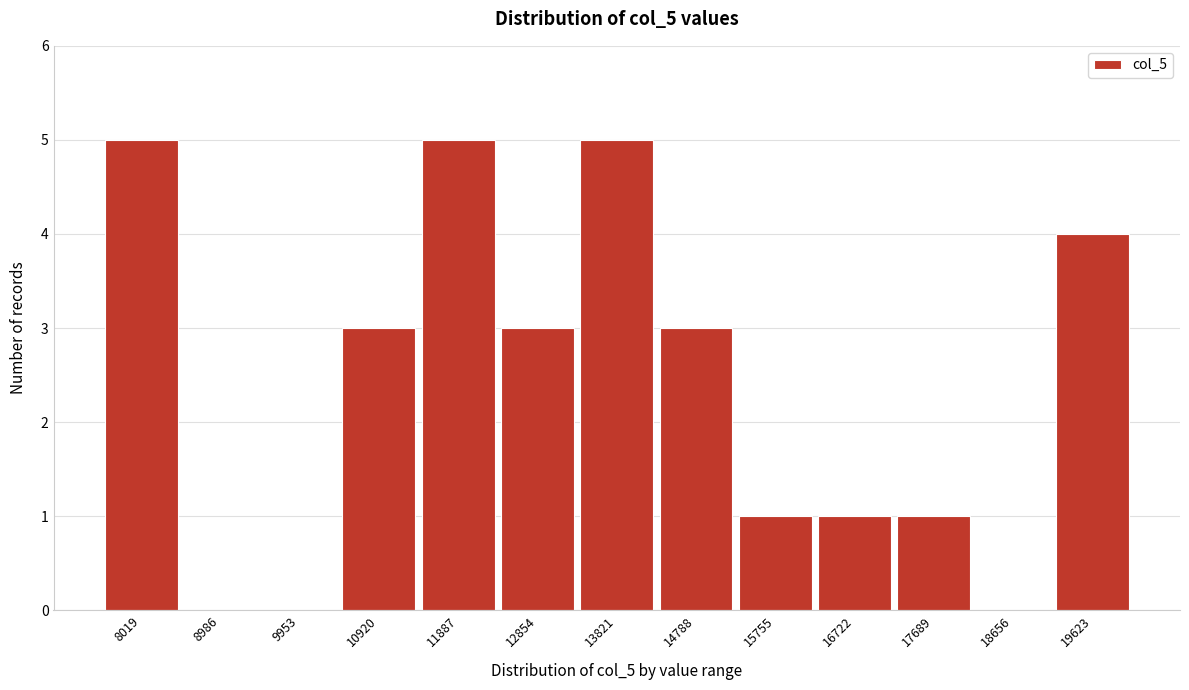

Reading left to right, transcribe all the data shown in this chart.

8019=5	8986=0	9953=0	10920=3	11887=5	12854=3	13821=5	14788=3	15755=1	16722=1	17689=1	18656=0	19623=4